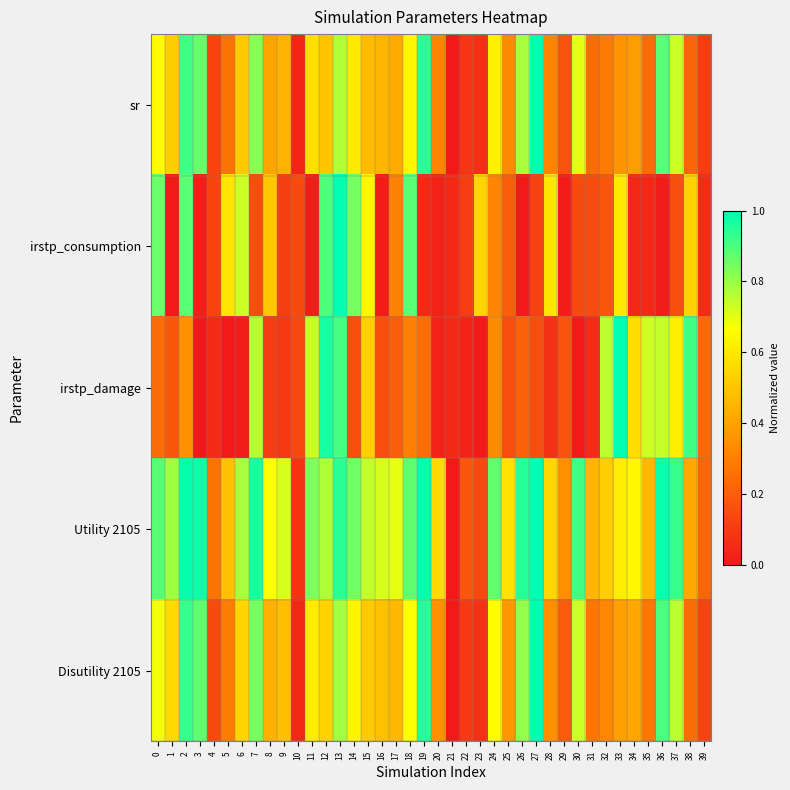

Reading left to right, transcribe all the data shown in this chart.

sr: 0=0.7	1=0.5	2=0.9	3=0.9	4=0.1	5=0.3	6=0.5	7=0.8	8=0.4	9=0.4	10=0.0	11=0.6	12=0.5	13=0.8	14=0.6	15=0.5	16=0.5	17=0.4	18=0.6	19=0.9	20=0.3	21=0.0	22=0.1	23=0.1	24=0.6	25=0.3	26=0.8	27=1.0	28=0.3	29=0.2	30=0.7	31=0.2	32=0.3	33=0.4	34=0.4	35=0.2	36=0.9	37=0.7	38=0.2	39=0.1
irstp_consumption: 0=0.9	1=0.0	2=0.9	3=0.0	4=0.1	5=0.6	6=0.7	7=0.2	8=0.5	9=0.1	10=0.1	11=0.0	12=0.9	13=1.0	14=0.8	15=0.6	16=0.0	17=0.3	18=0.9	19=0.0	20=0.0	21=0.1	22=0.1	23=0.5	24=0.3	25=0.2	26=0.0	27=0.1	28=0.6	29=0.0	30=0.1	31=0.1	32=0.2	33=0.6	34=0.0	35=0.0	36=0.0	37=0.2	38=0.5	39=0.1
irstp_damage: 0=0.2	1=0.2	2=0.4	3=0.0	4=0.1	5=0.0	6=0.0	7=0.8	8=0.1	9=0.1	10=0.1	11=0.7	12=1.0	13=0.9	14=0.2	15=0.5	16=0.2	17=0.2	18=0.3	19=0.2	20=0.0	21=0.1	22=0.0	23=0.0	24=0.3	25=0.2	26=0.2	27=0.2	28=0.1	29=0.2	30=0.0	31=0.1	32=0.8	33=1.0	34=0.6	35=0.7	36=0.7	37=0.6	38=0.9	39=0.2
Utility 2105: 0=0.9	1=0.8	2=1.0	3=1.0	4=0.3	5=0.5	6=0.8	7=1.0	8=0.7	9=0.7	10=0.1	11=0.8	12=0.8	13=0.9	14=0.9	15=0.7	16=0.7	17=0.7	18=0.9	19=1.0	20=0.6	21=0.0	22=0.2	23=0.1	24=0.9	25=0.6	26=1.0	27=1.0	28=0.6	29=0.3	30=0.9	31=0.5	32=0.5	33=0.6	34=0.6	35=0.5	36=1.0	37=0.9	38=0.4	39=0.2
Disutility 2105: 0=0.7	1=0.6	2=0.9	3=0.9	4=0.1	5=0.3	6=0.5	7=0.8	8=0.4	9=0.5	10=0.0	11=0.6	12=0.5	13=0.8	14=0.6	15=0.5	16=0.5	17=0.5	18=0.7	19=1.0	20=0.3	21=0.0	22=0.1	23=0.1	24=0.7	25=0.4	26=0.8	27=1.0	28=0.3	29=0.2	30=0.7	31=0.3	32=0.3	33=0.4	34=0.4	35=0.3	36=0.9	37=0.8	38=0.2	39=0.1